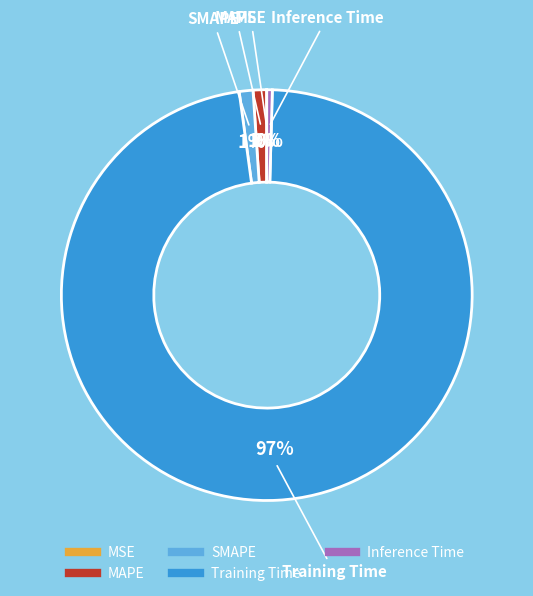

To the nearest percent, what is the average slice percentage?

20%